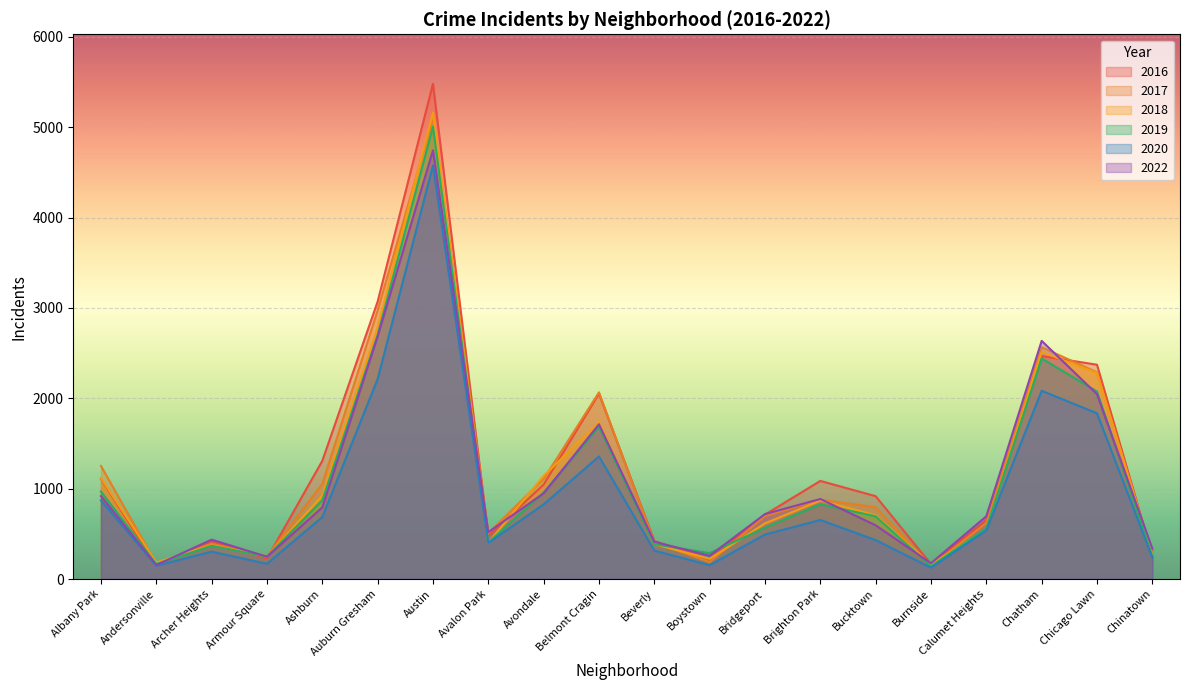

What value does the 2020 series have at Avalon Park, to the nearest 100?

400